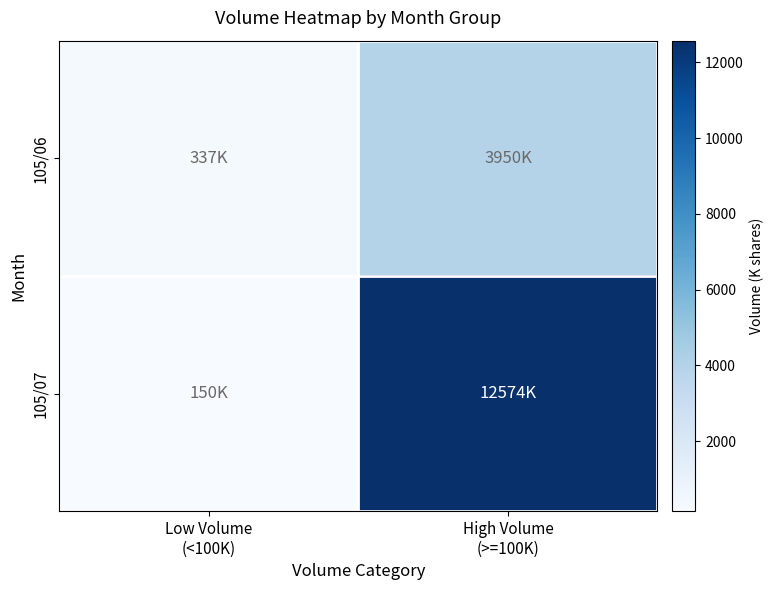

Reading right to left, list all the values displayed in this chart.

105/06: High Volume
(>=100K)=3950.1	Low Volume
(<100K)=336.9
105/07: High Volume
(>=100K)=12573.5	Low Volume
(<100K)=150.1